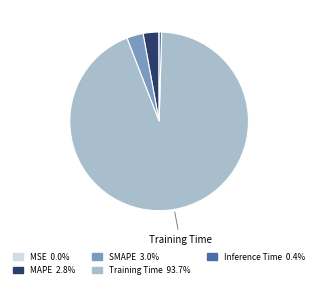

Is there any slice that represents more than half of the pie?

Yes